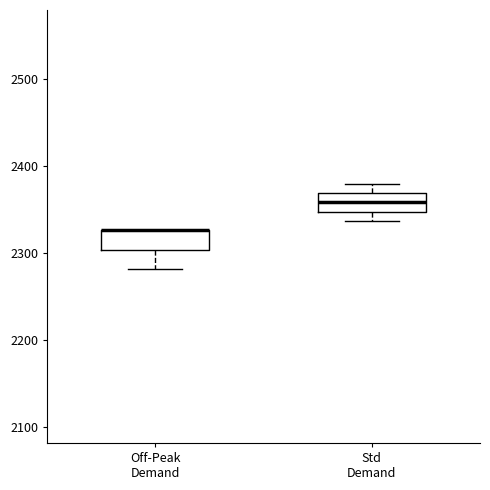

Reading left to right, transcribe this box plot: for each box, give where its median line is, the range the box spans, and where its two whiskers end, as read against the y-axis. The values are not printed on the chart, so give them approximately, as read against the axis.

Off-Peak Demand: median 2330 (drawn on the box's upper edge), box 2300 to 2330, whiskers 2280 to 2330
Std Demand: median 2360, box 2350 to 2370, whiskers 2340 to 2380